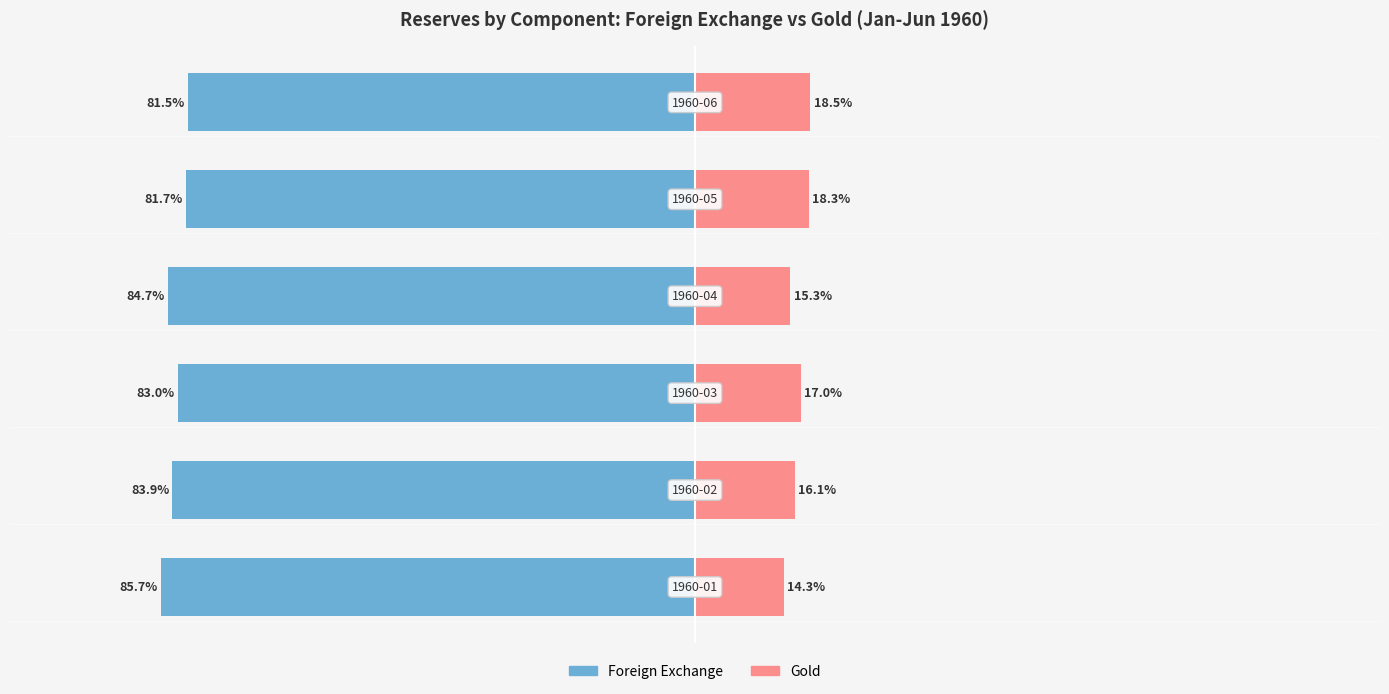

At how many categories does at least one series exceed 18?

6